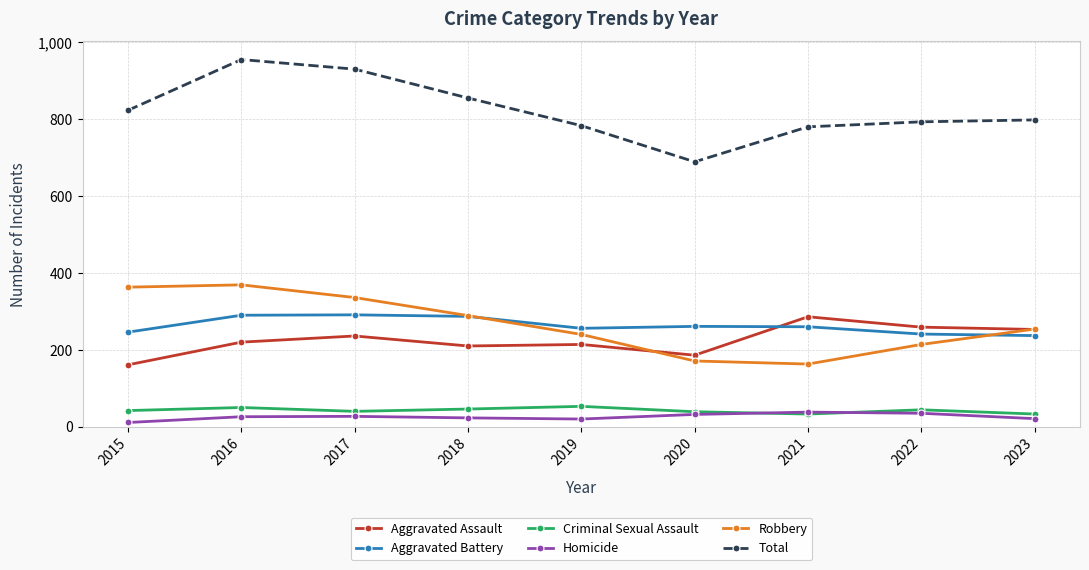

True or false: Aggravated Assault and Homicide cross at least once.

False